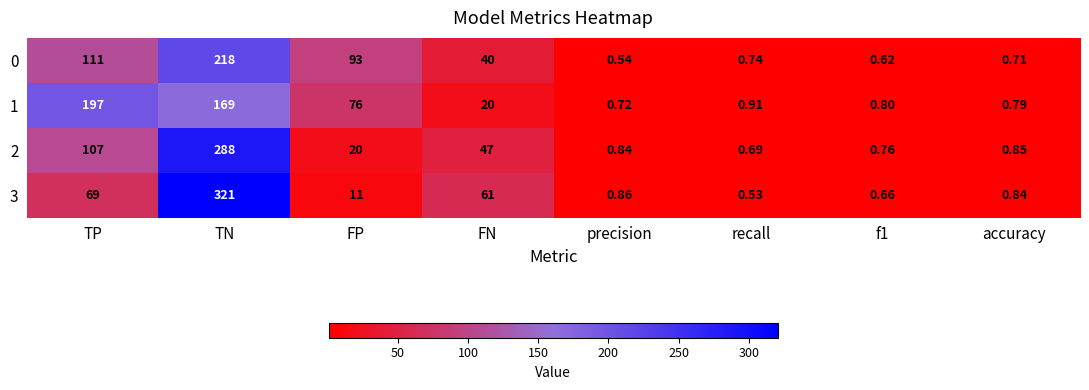

At how many categories does at least one series exceed 175?

2